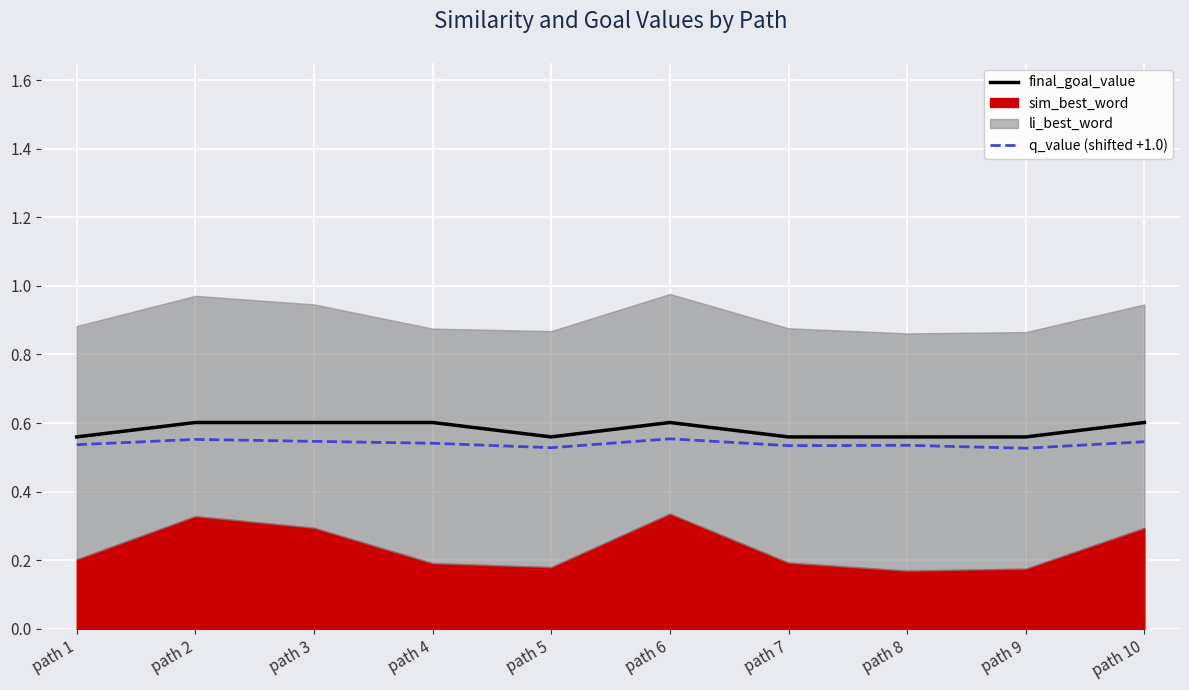

How many q_value (shifted +1.0) values are between 0 and 1?

10